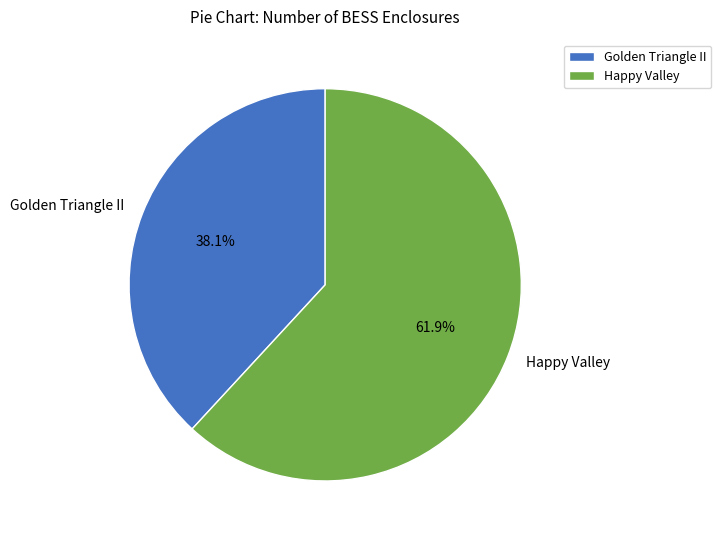

True or false: Happy Valley accounts for 62% of the total.

True